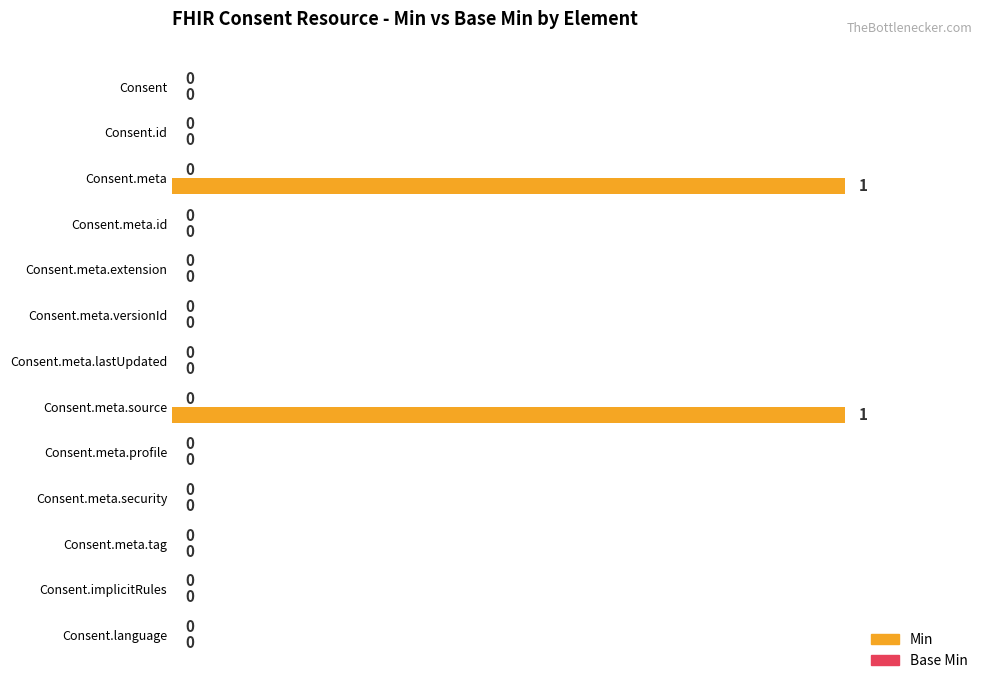

How many values are between 0 and 1?

13